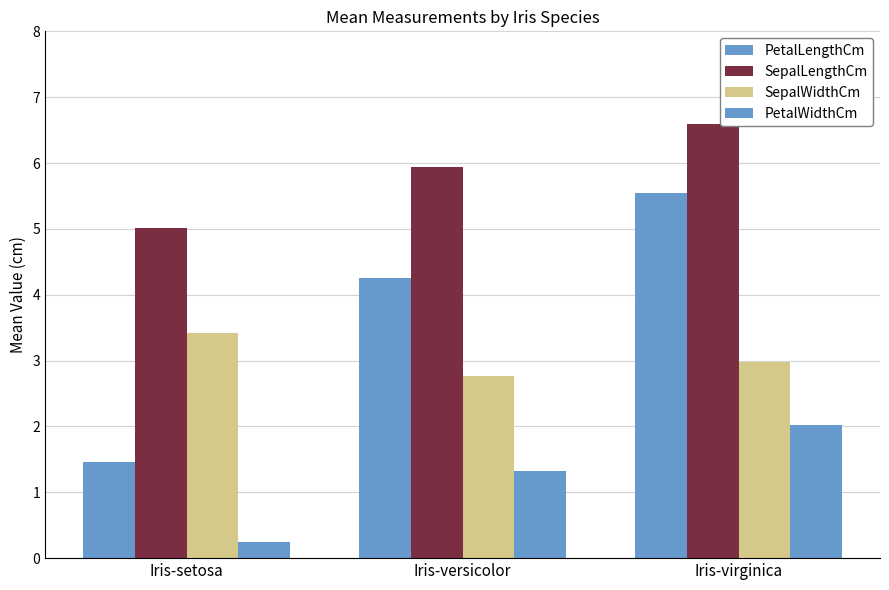

At which label does PetalWidthCm first exceed 1?

Iris-versicolor